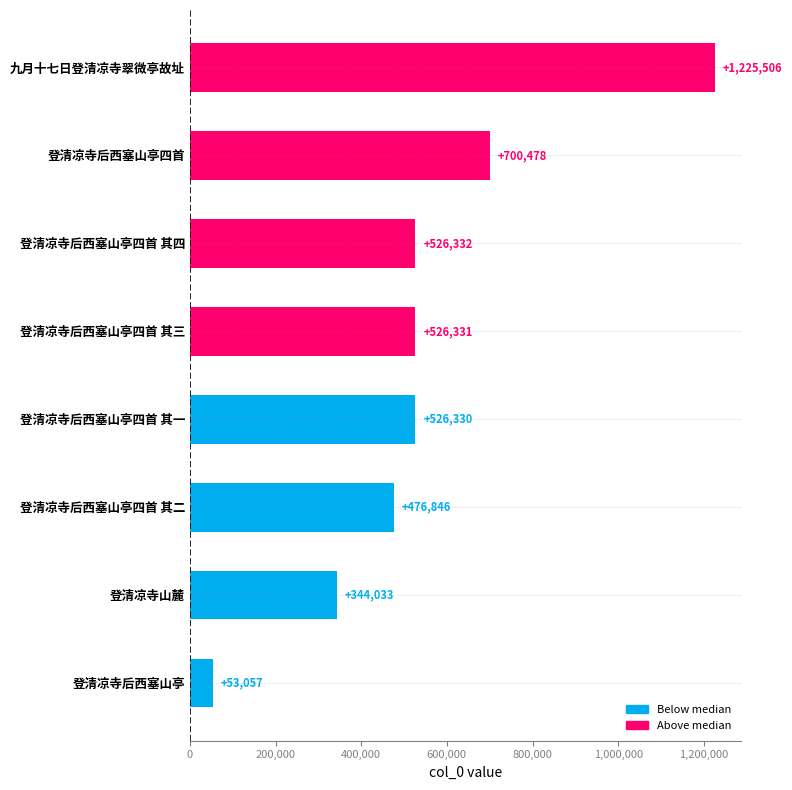

List the labels in order of value, smallest first.

登清凉寺后西塞山亭, 登清凉寺山麓, 登清凉寺后西塞山亭四首 其二, 登清凉寺后西塞山亭四首 其一, 登清凉寺后西塞山亭四首 其三, 登清凉寺后西塞山亭四首 其四, 登清凉寺后西塞山亭四首, 九月十七日登清凉寺翠微亭故址